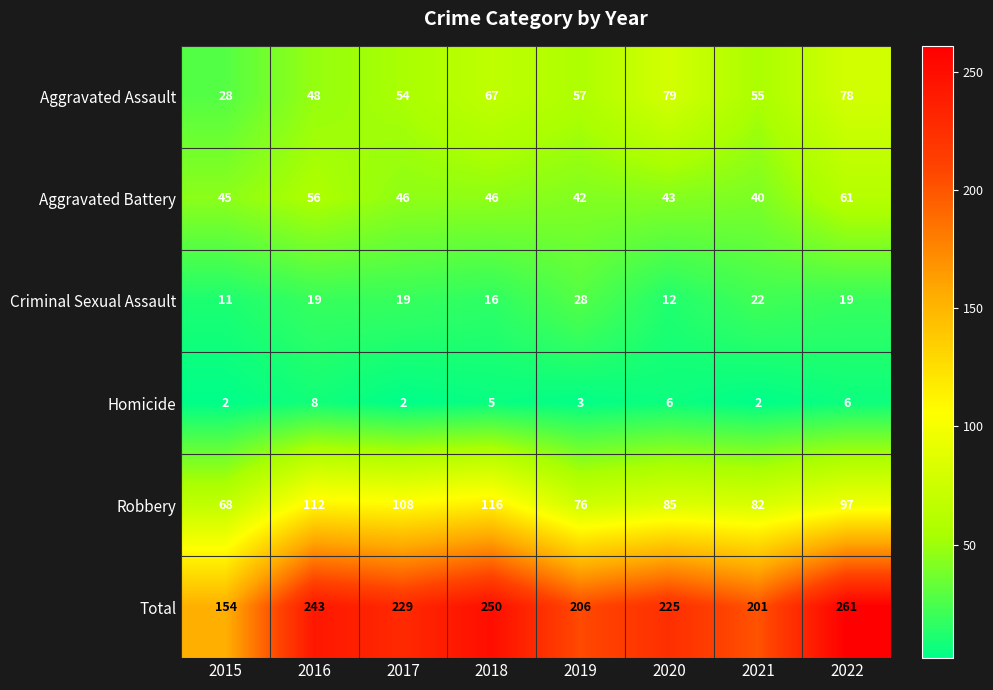

Which category has the lowest value in the Robbery series?

2015